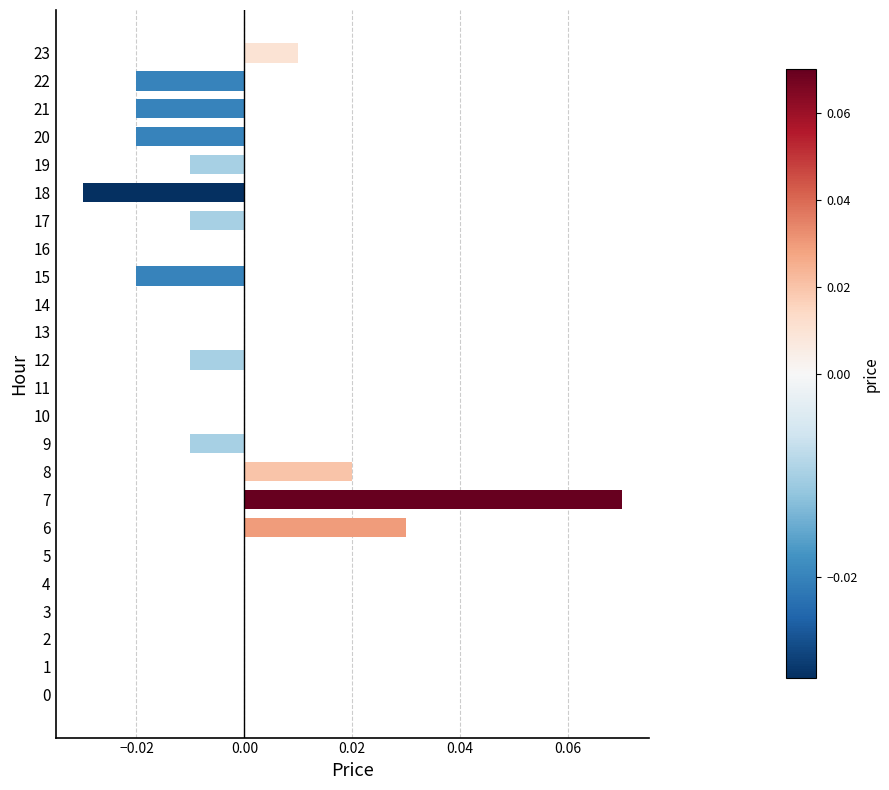

At which category does the chart reach its peak across all series?

7